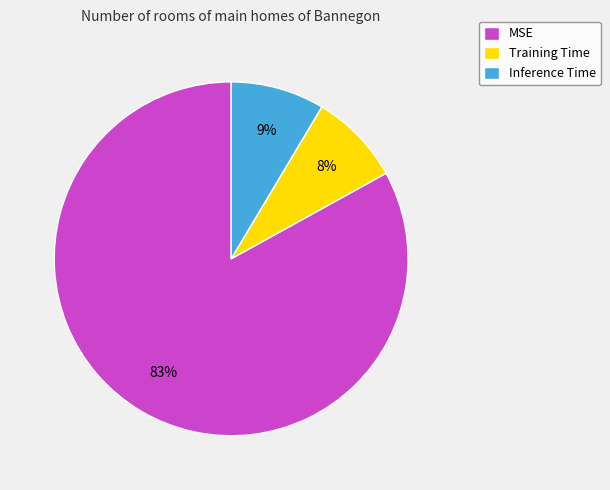

Does any single category account for the majority?

Yes